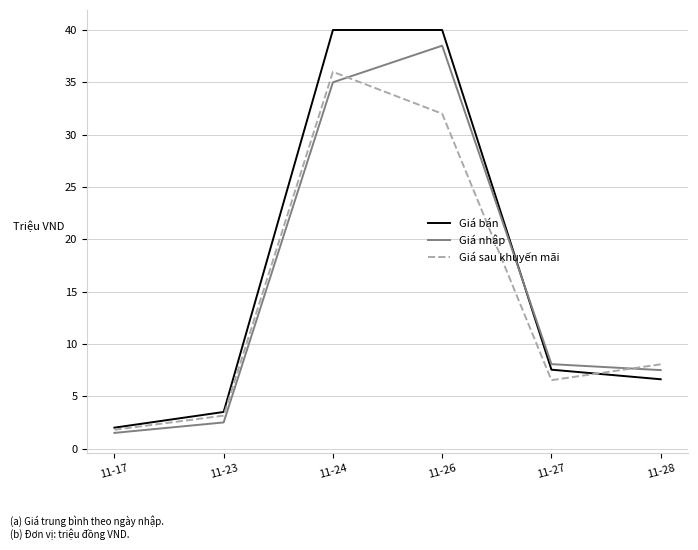

Is it true that Giá nhập equals 1.5 at 11-17?

True